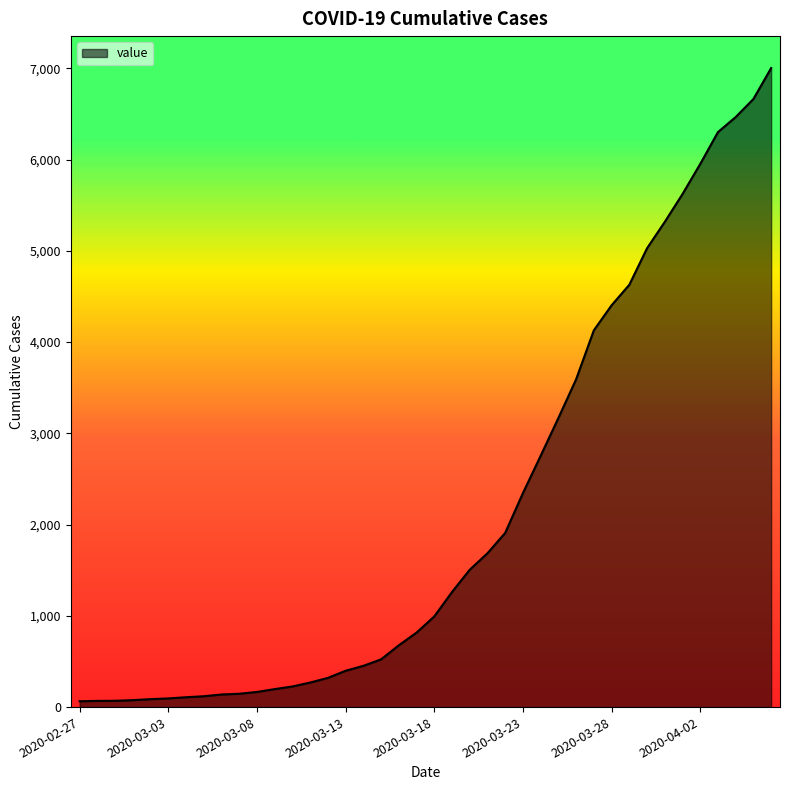

What is the difference between the maximum and minimum values?

6939